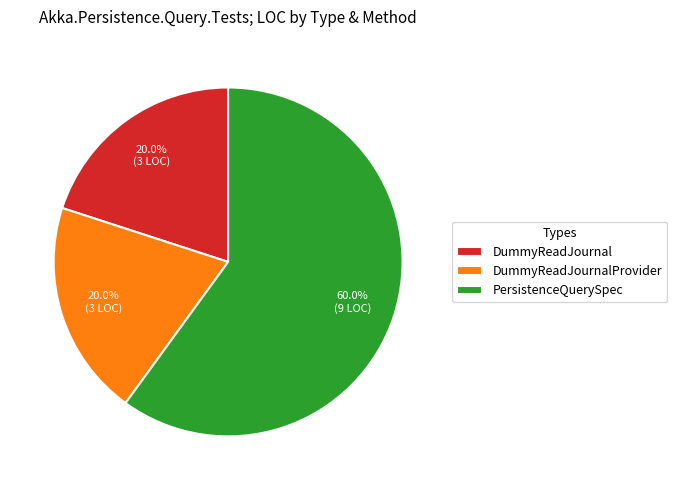

Which category has the biggest portion of the pie?

PersistenceQuerySpec